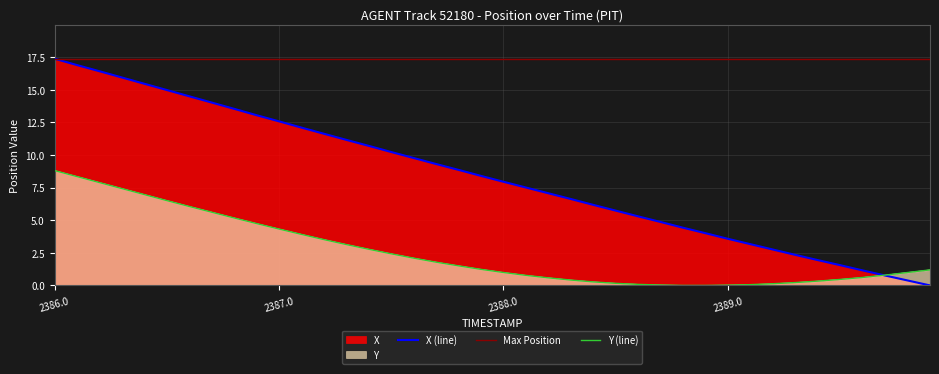

The value of Y at 11 is 1.4. True or false?

False